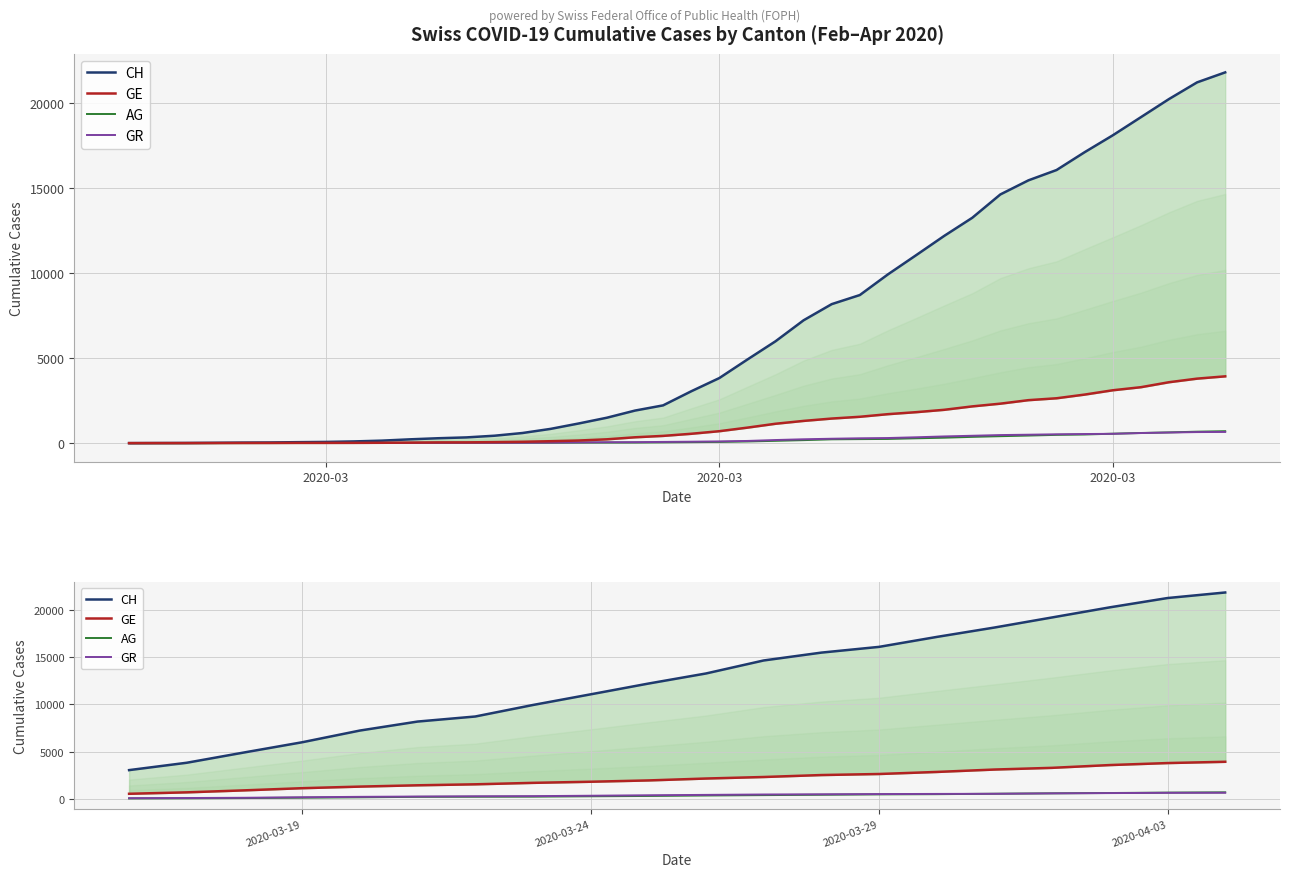

How many lines are shown in the chart?

4